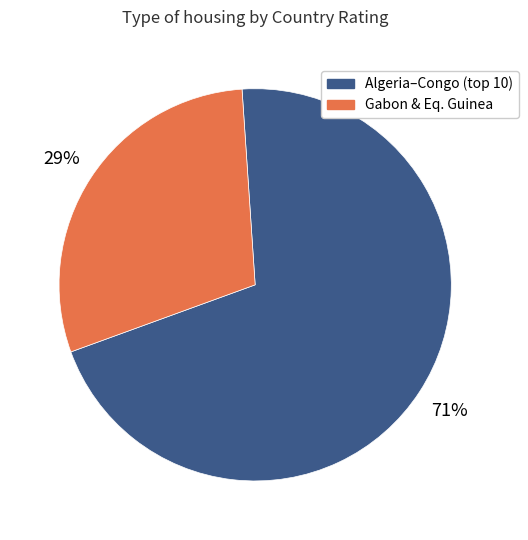

To the nearest percent, what is the average slice percentage?

50%